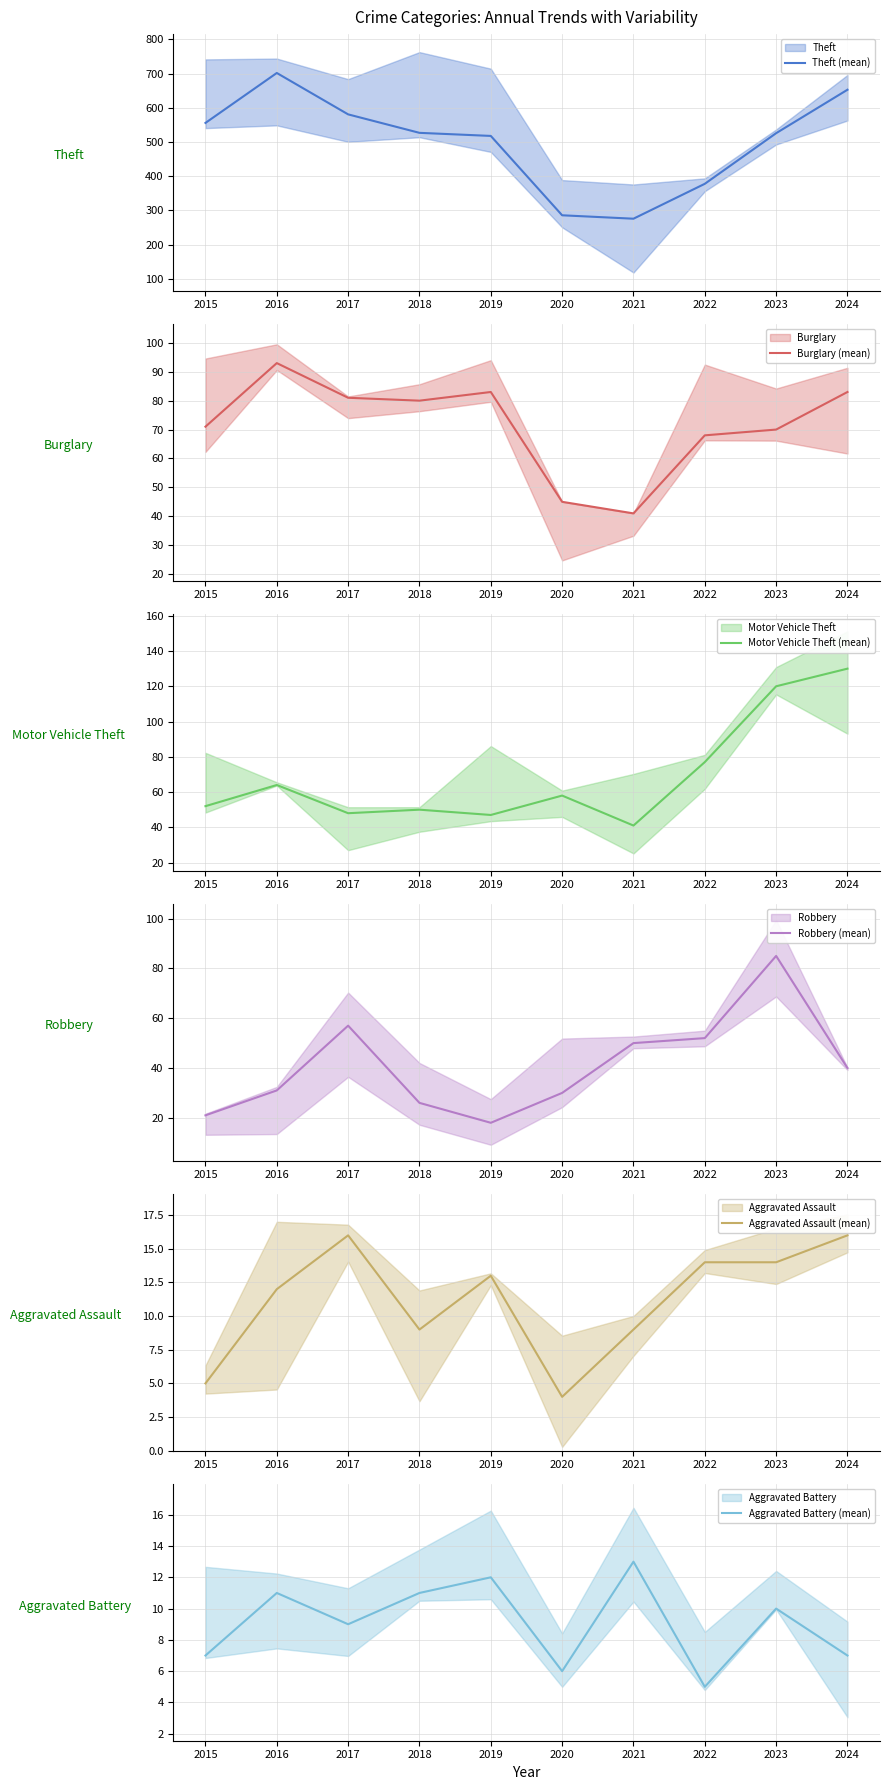

What is the approximate value of Aggravated Assault (mean) at 2021?

9